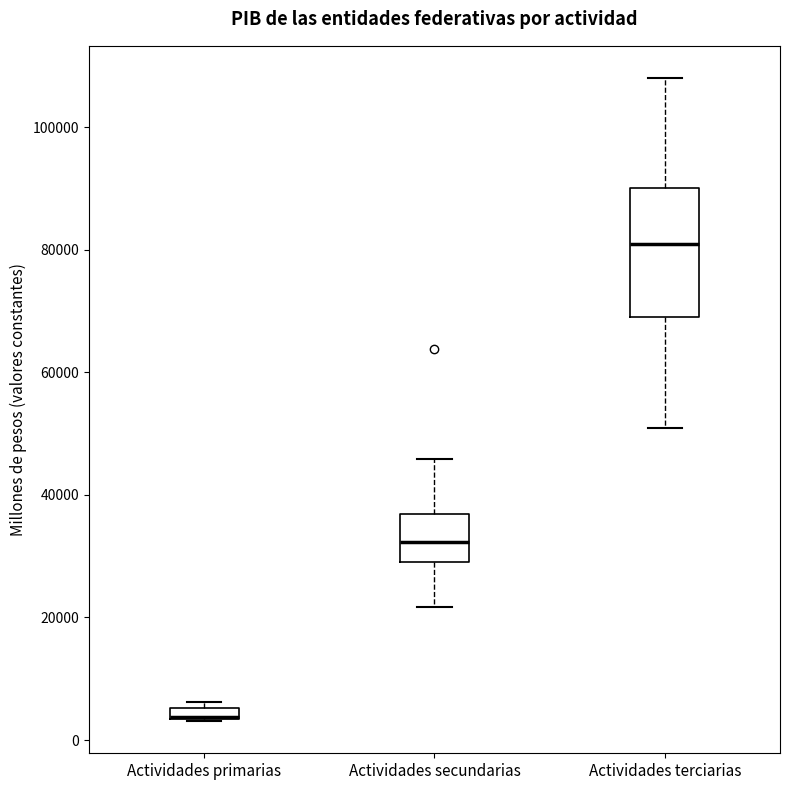

Comparing the boxes themselves (not the whiskers), which one is the tallest?

Actividades terciarias